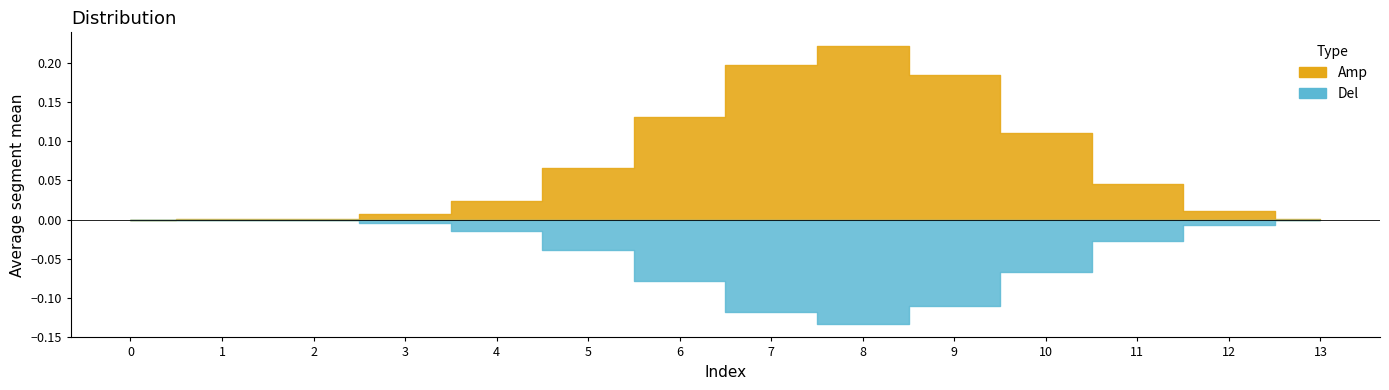

Rank the categories by value from lowest to highest.

0, 1, 2, 13, 3, 12, 4, 11, 5, 10, 6, 9, 7, 8